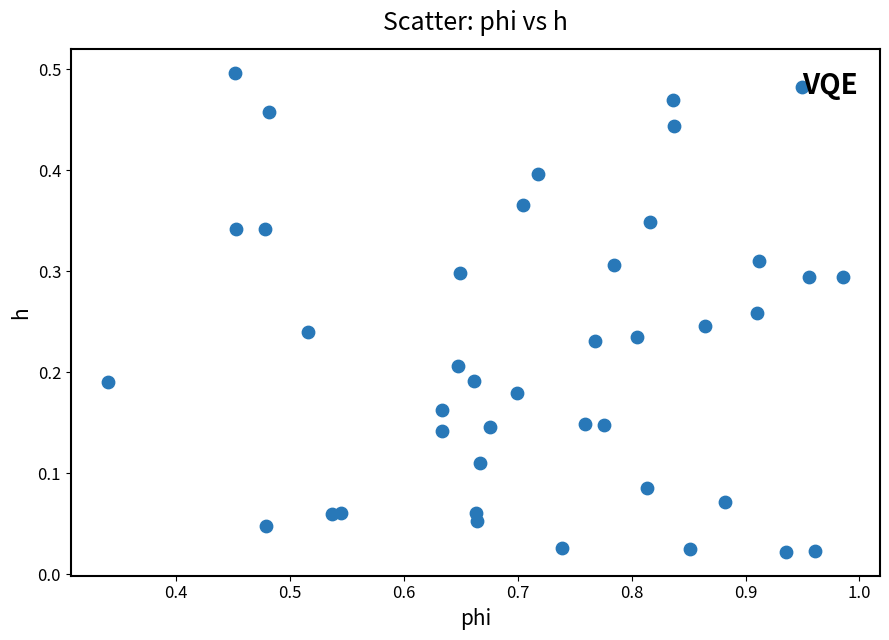

What is the range of X values (max minus min)?

0.6